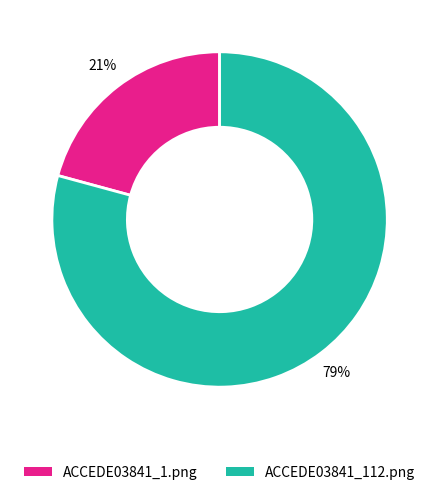

Which category accounts for the majority?

ACCEDE03841_112.png